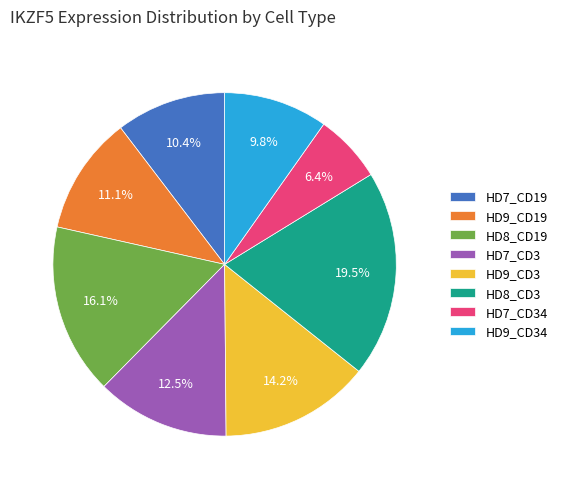

Does HD7_CD19 represent more than half of the total?

No